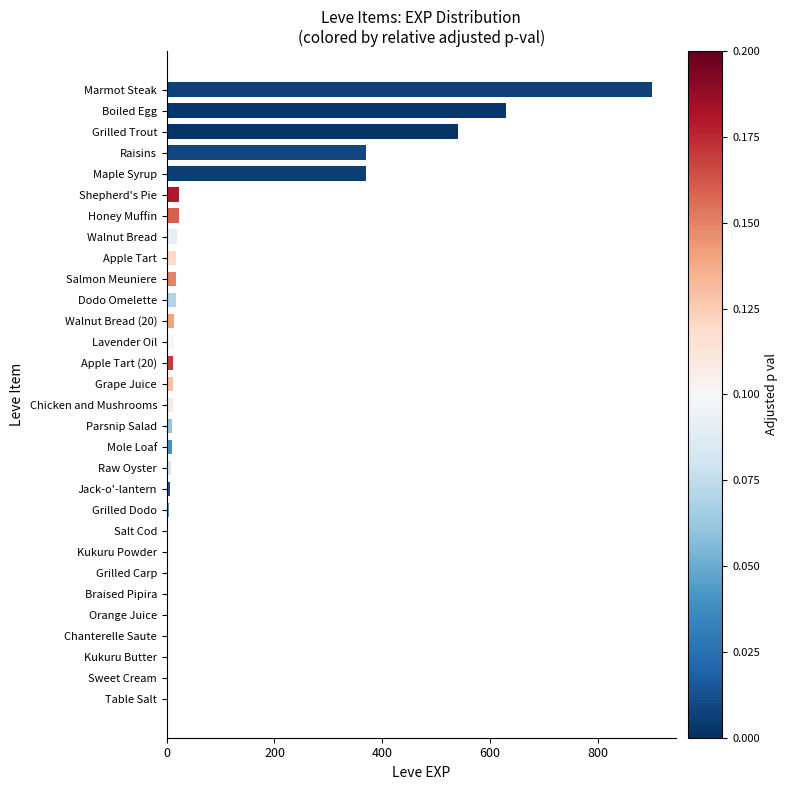

True or false: the data shows 370 at Raisins.

True